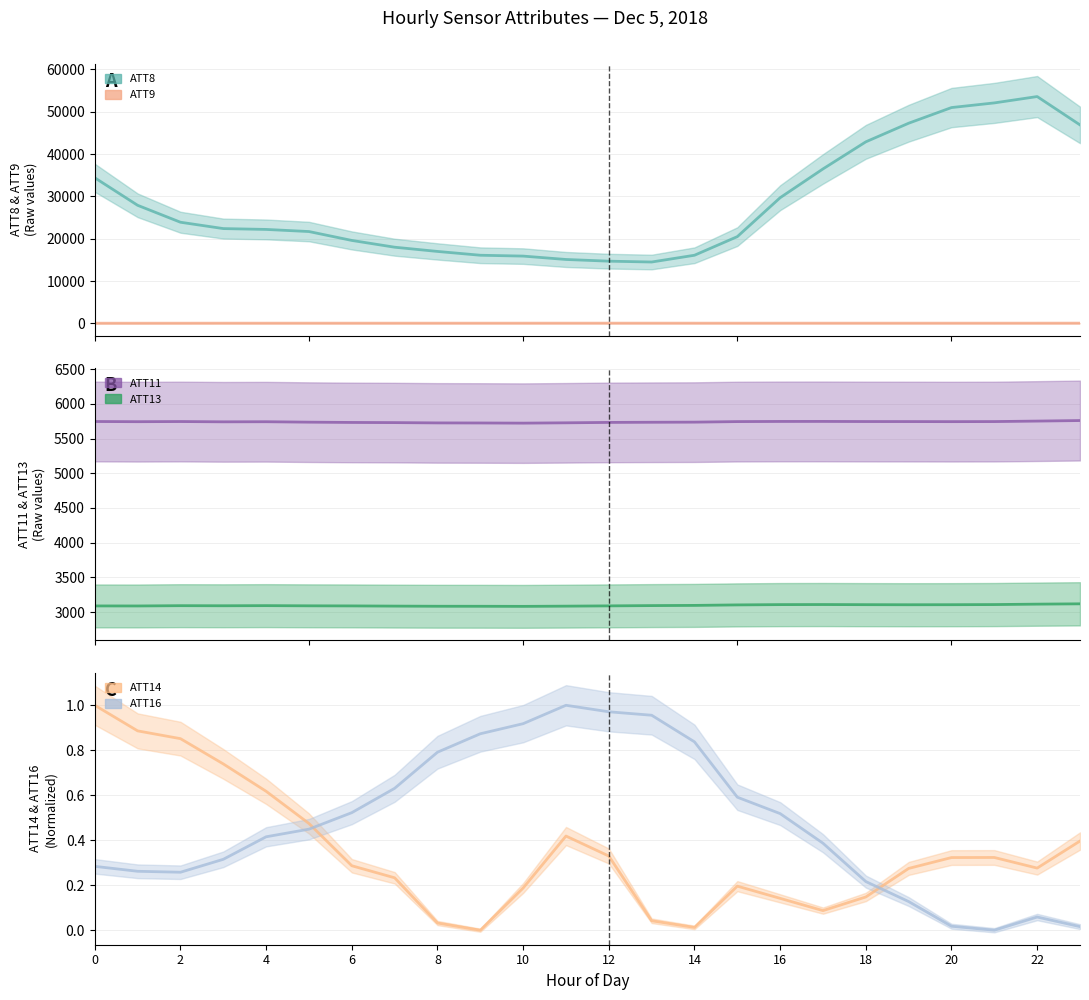

How many series are shown in this chart?

6